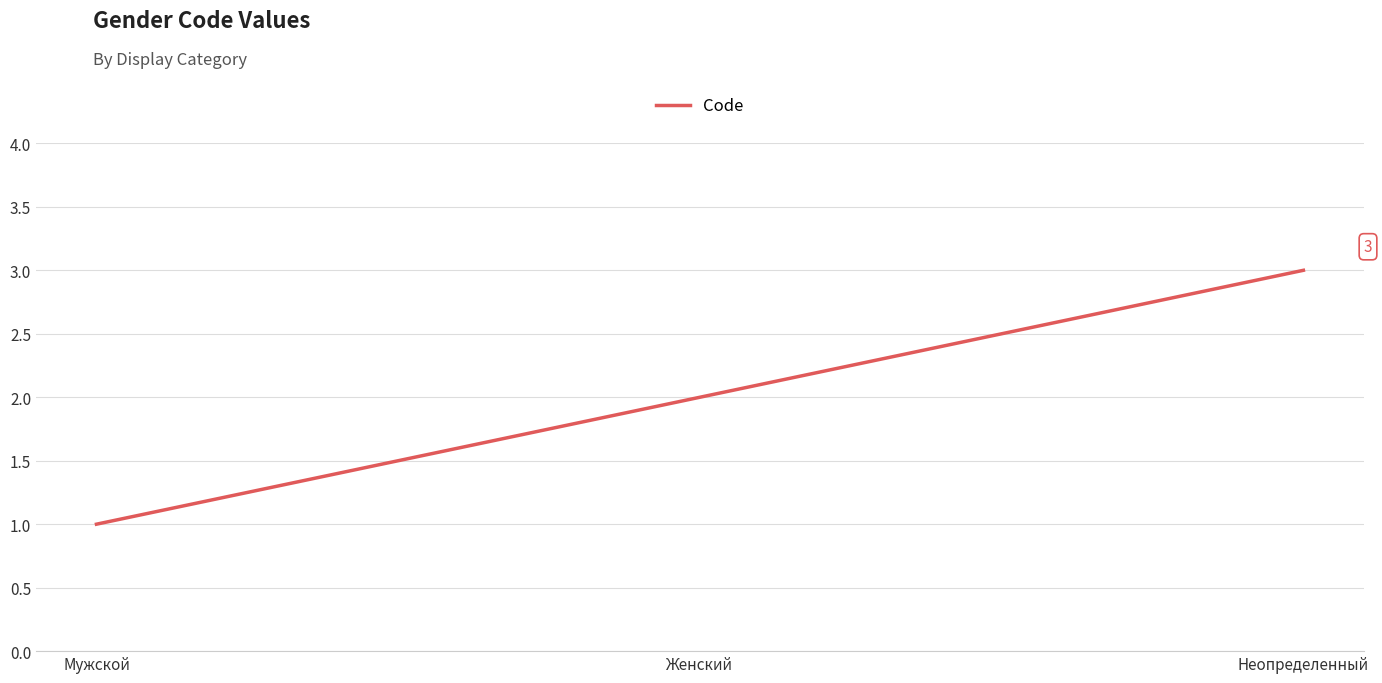

What is the sum of the values at Женский and Неопределенный?

5